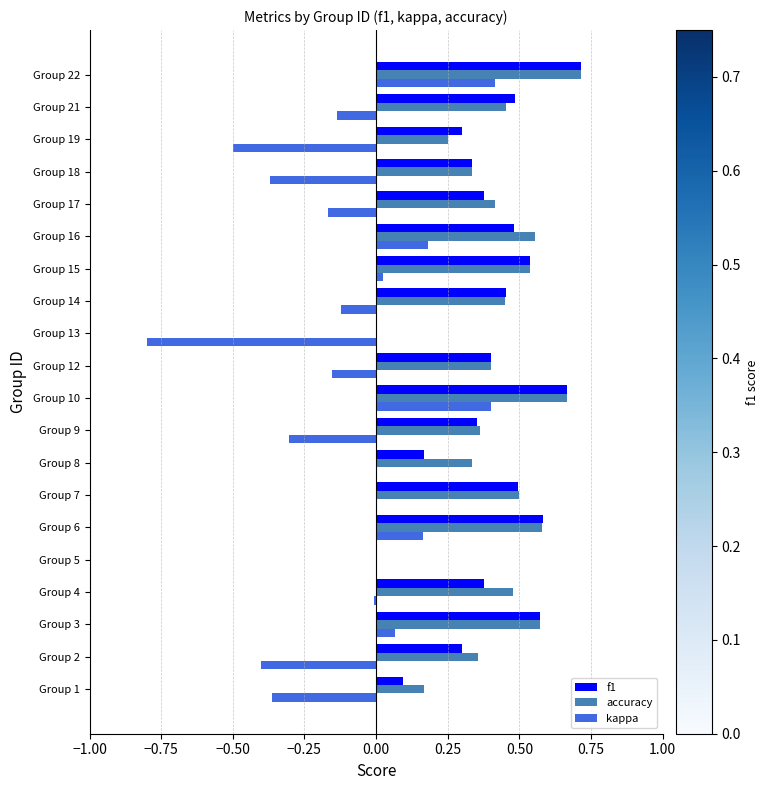

Between Group 6 and Group 19, which series saw the biggest shift?

kappa